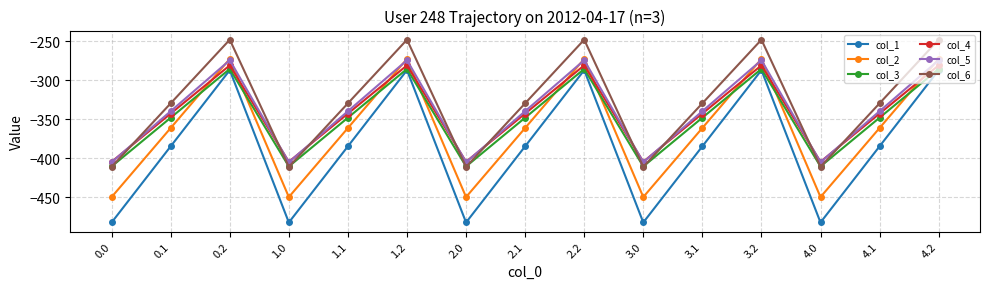

The value of col_1 at 0.2 is -408.6. True or false?

False